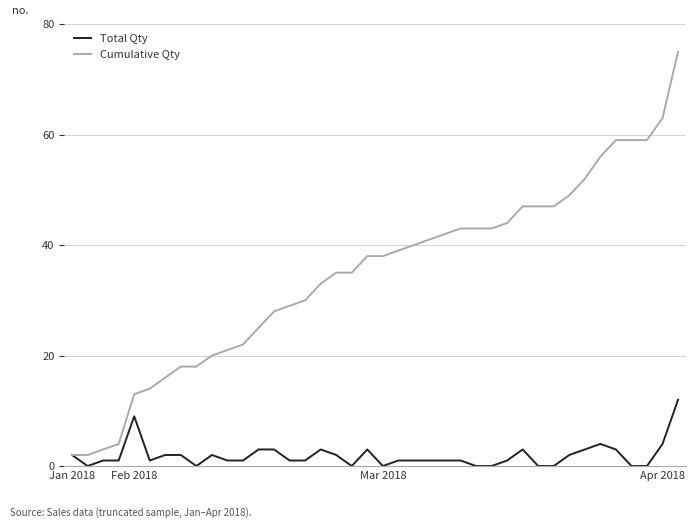

What is the average value of the Total Qty series?

2